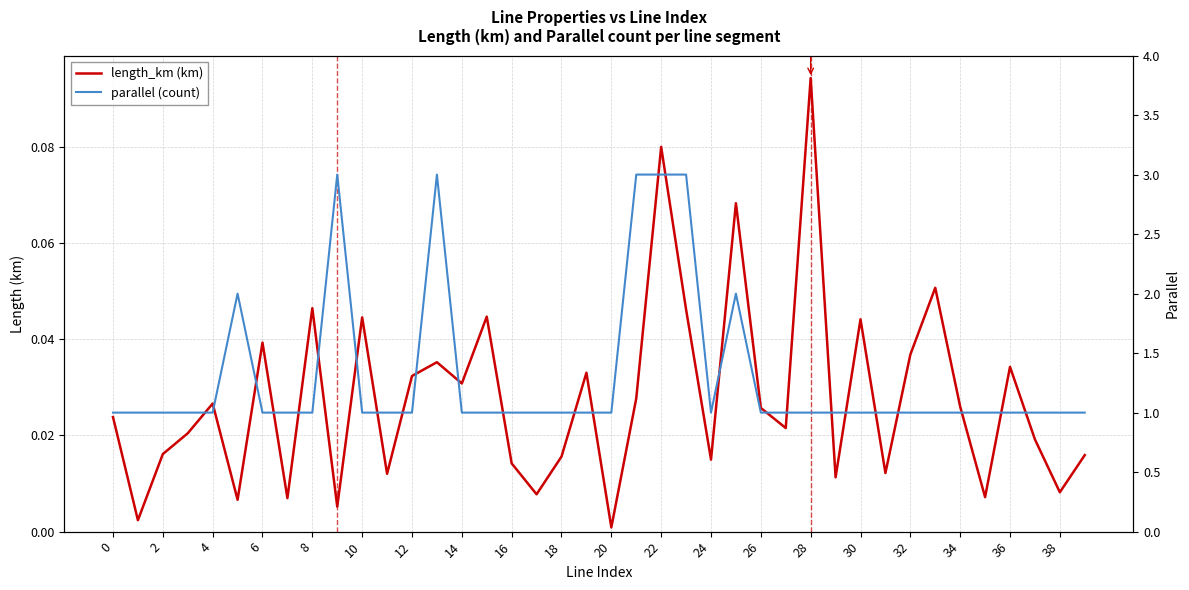

How many interior local valleys does the length_km (km) series have?

14